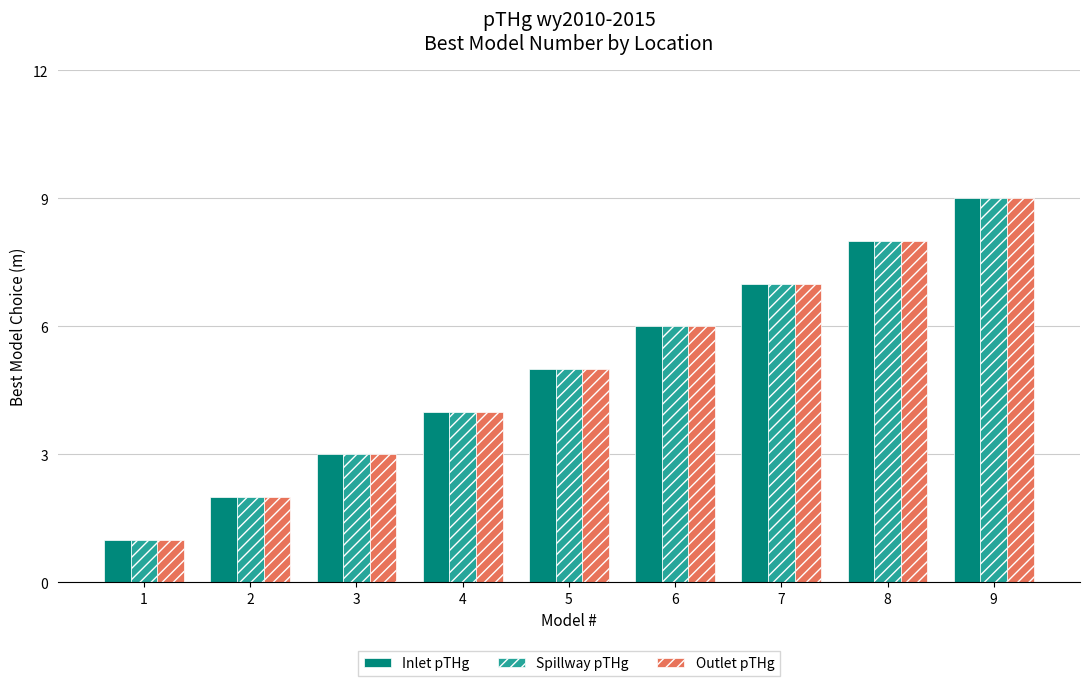

Rank the categories by Spillway pTHg value from lowest to highest.

1, 2, 3, 4, 5, 6, 7, 8, 9